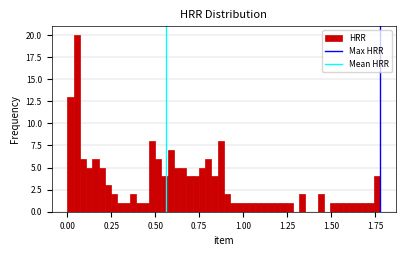

Read against the x-axis, roughly where is the centre of the tallest bar?

0.05